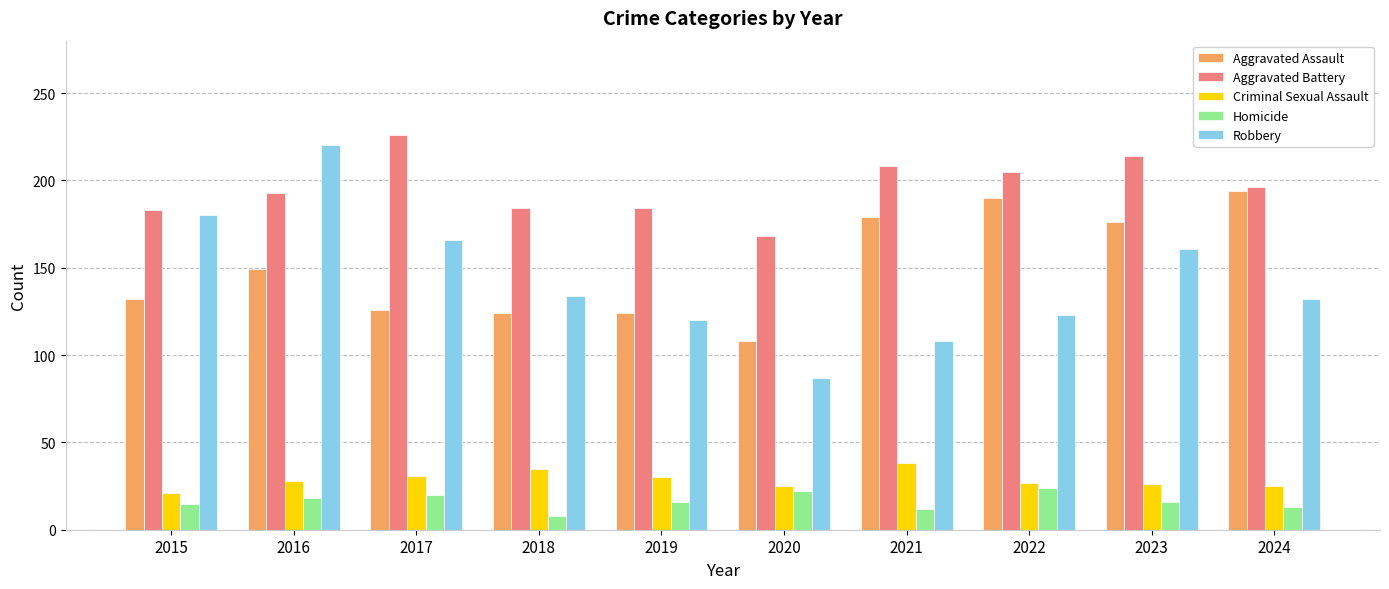

What is the sum of all Homicide values?

164